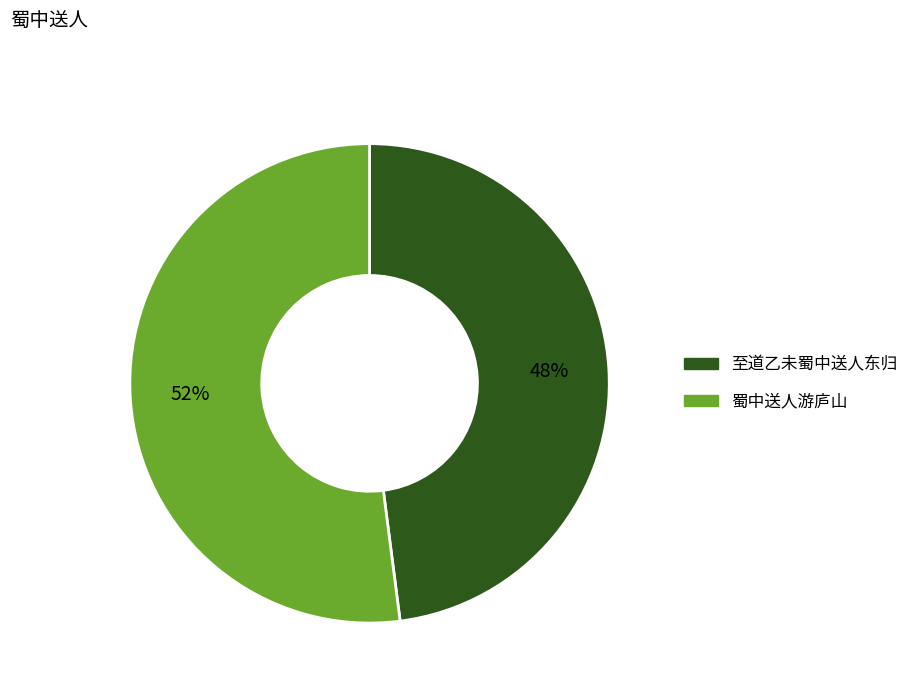

To the nearest percent, what is the difference between the largest and smallest slice percentages?

4%